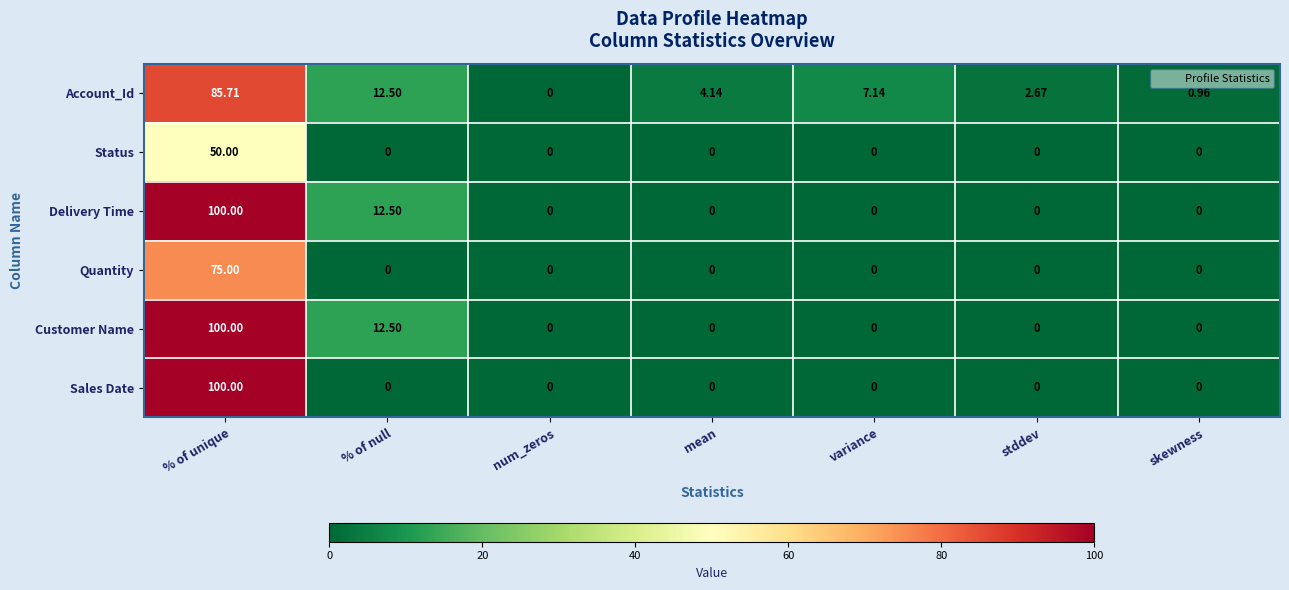

At which category does the chart reach its peak across all series?

% of unique